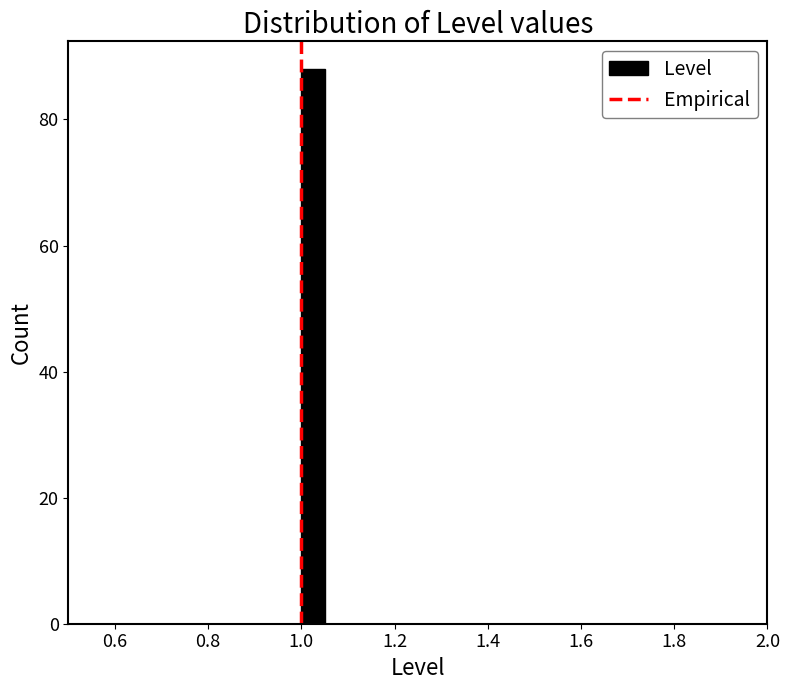

Read against the x-axis, roughly where is the centre of the tallest bar?

1.02